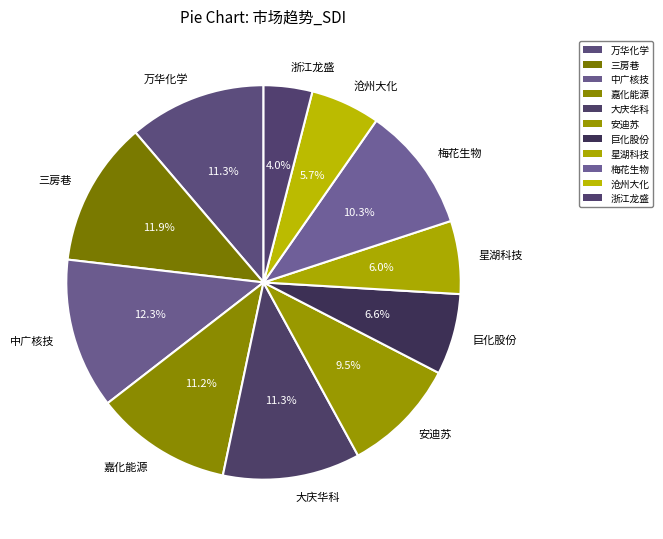

Does 大庆华科 represent more than half of the total?

No